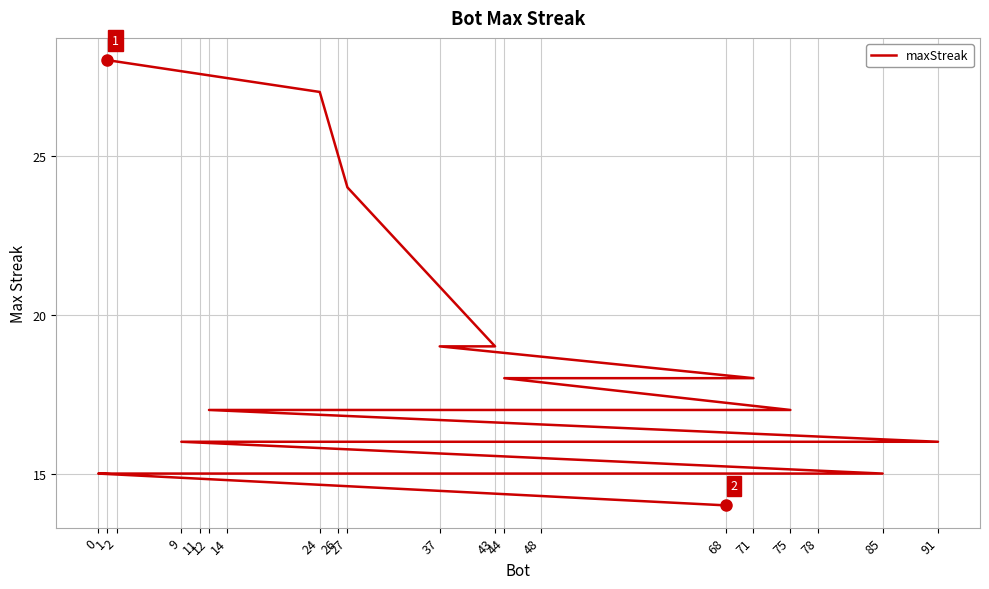

How many data points are above 16?

9